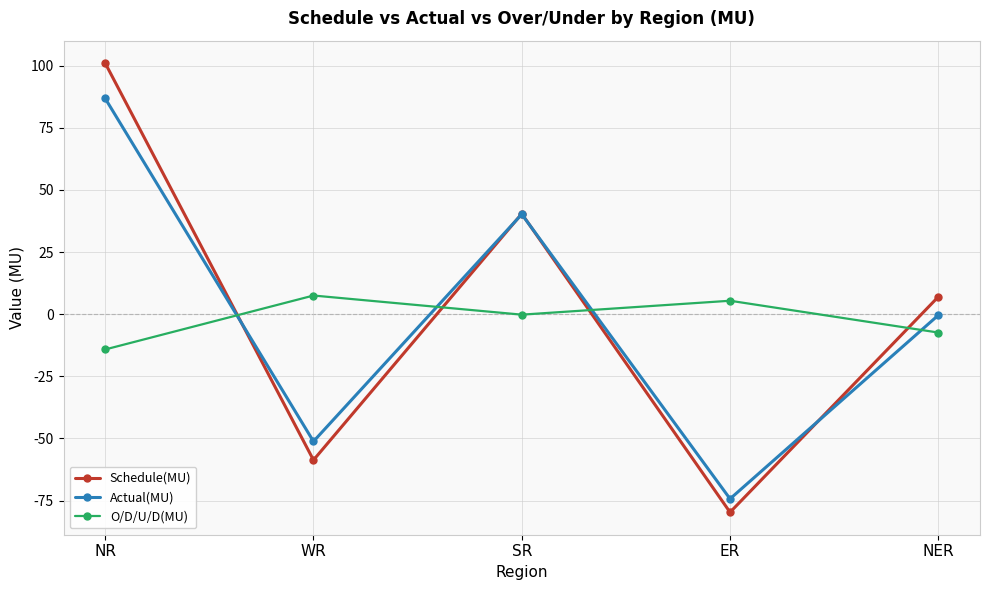

Between which two adjacent categories do Actual(MU) and Schedule(MU) first intersect?

NR and WR